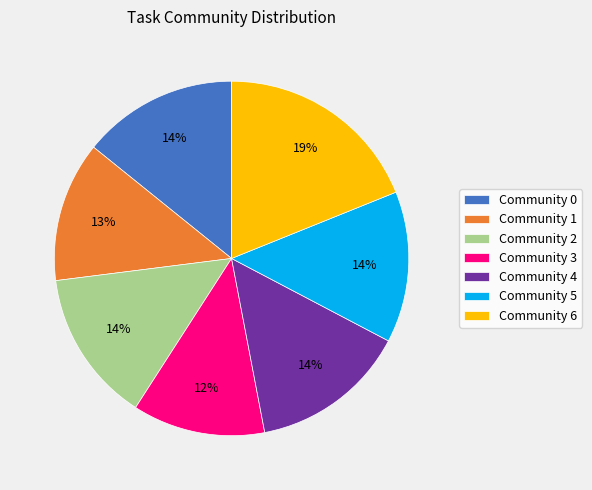

Is it true that Community 6 is 19% of the pie?

True